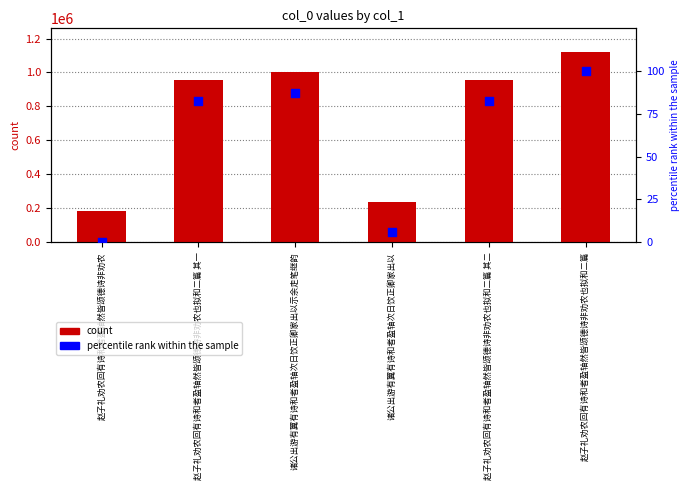

Which series has the largest total across all categories?

col_0 count